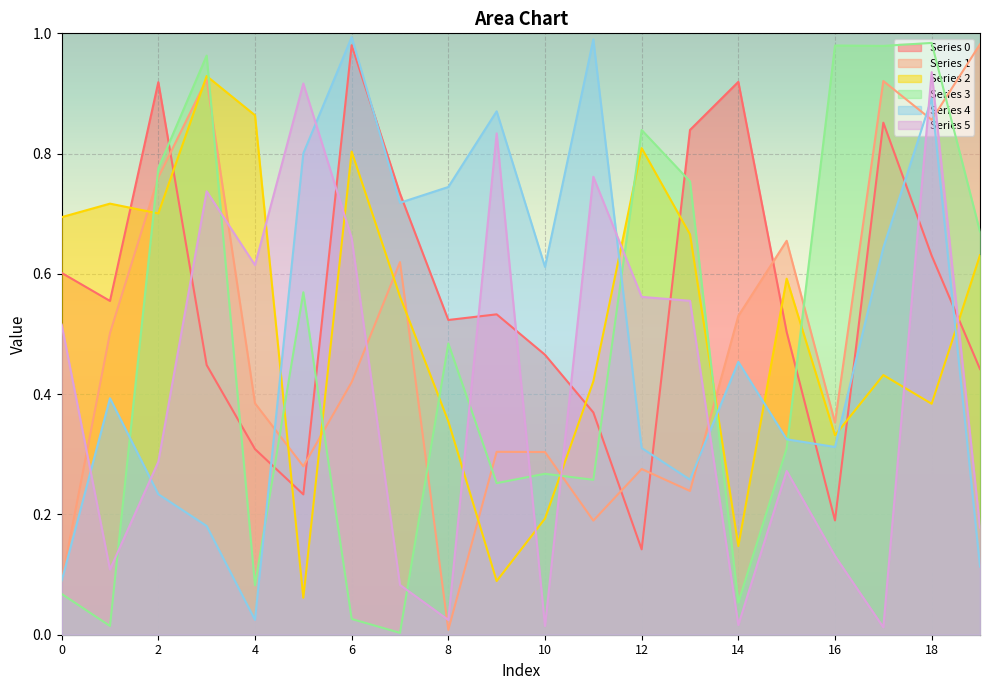

Count the number of categories in the chart.

20